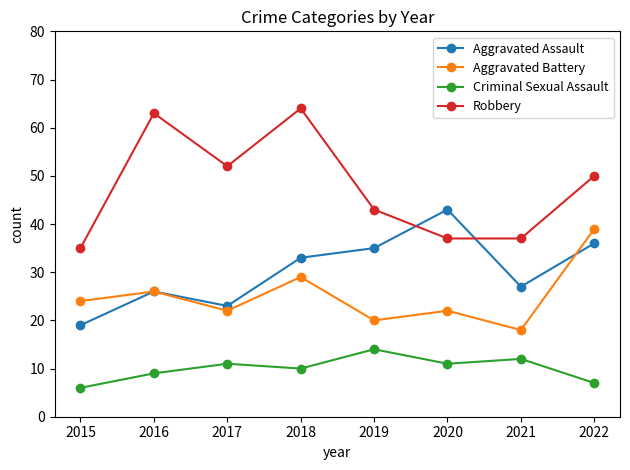

Where is the first local minimum for Aggravated Assault?

2017